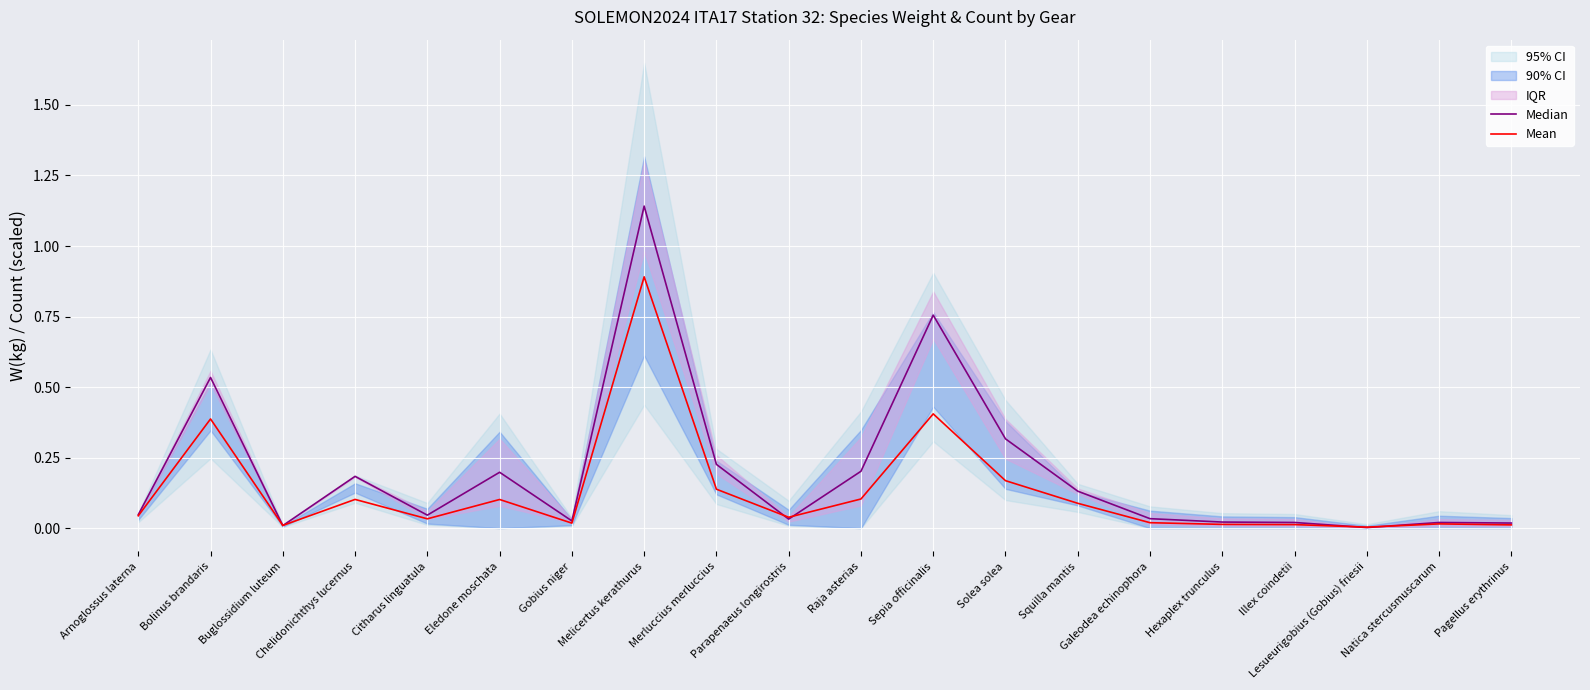

Which series ends up on top after the final intersection of Mean and Median?

Median